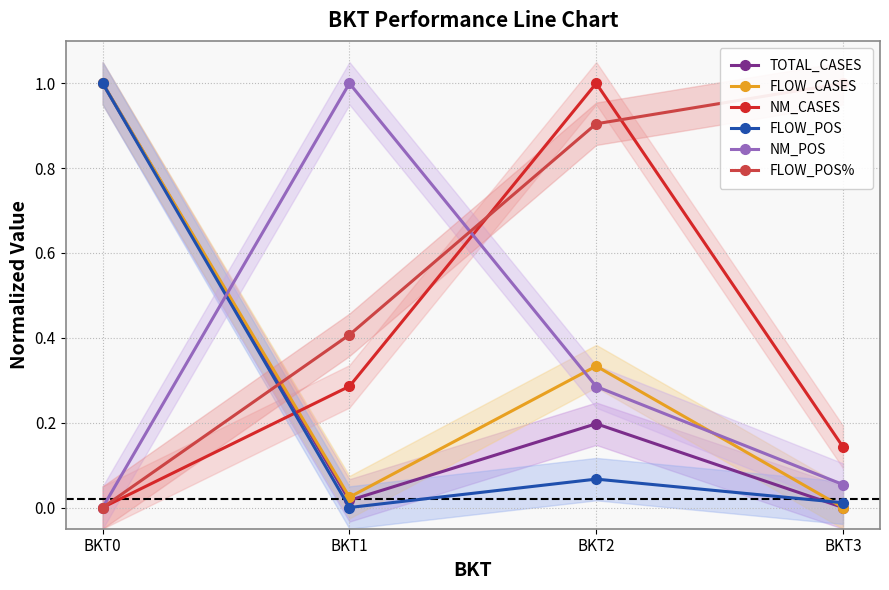

List the labels in order of TOTAL_CASES value, largest first.

BKT0, BKT2, BKT1, BKT3